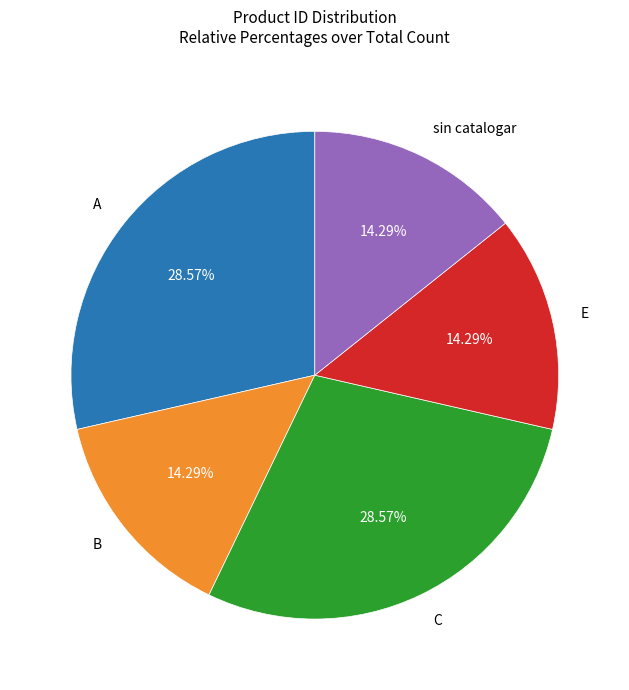

Between C and sin catalogar, which is larger?

C